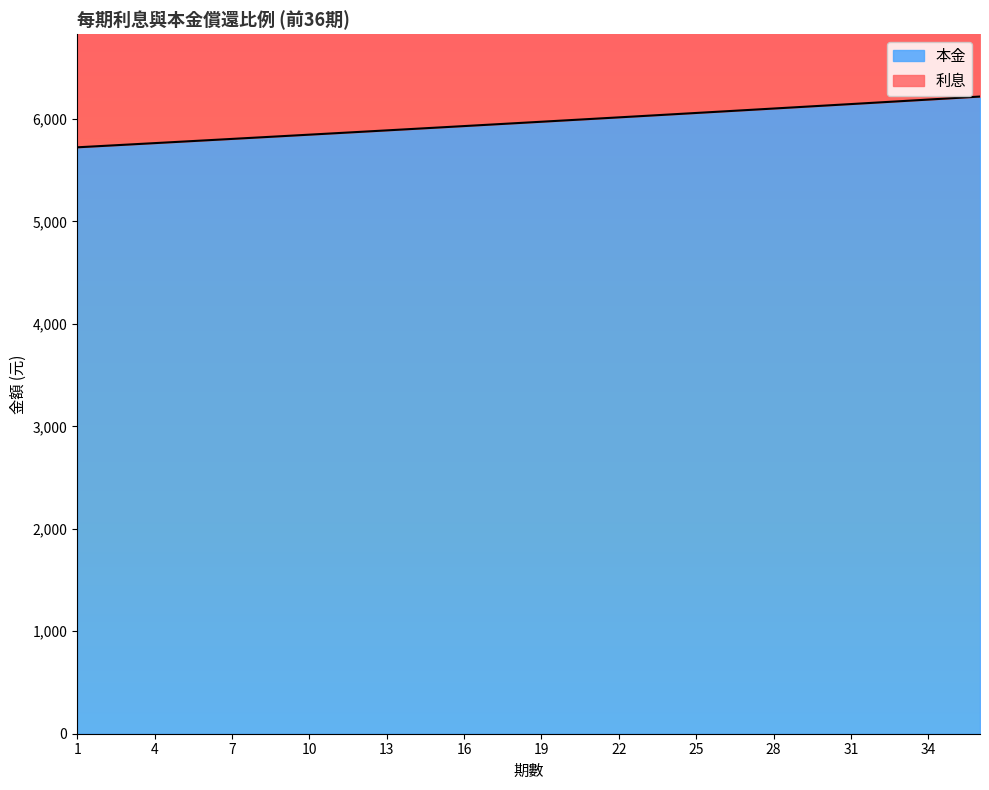

Is it true that the value at 3 is 5750.9?

True